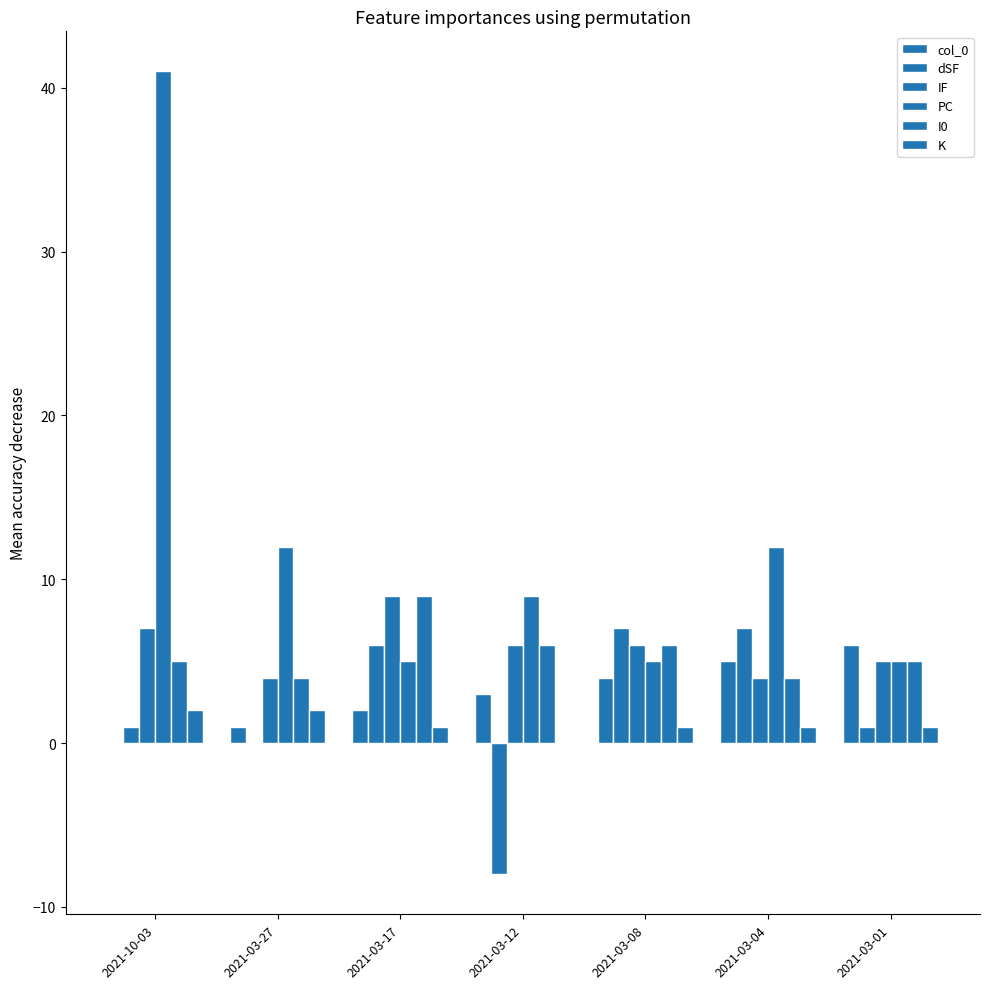

The col_0 series shows 1 at 2021-03-27. True or false?

True